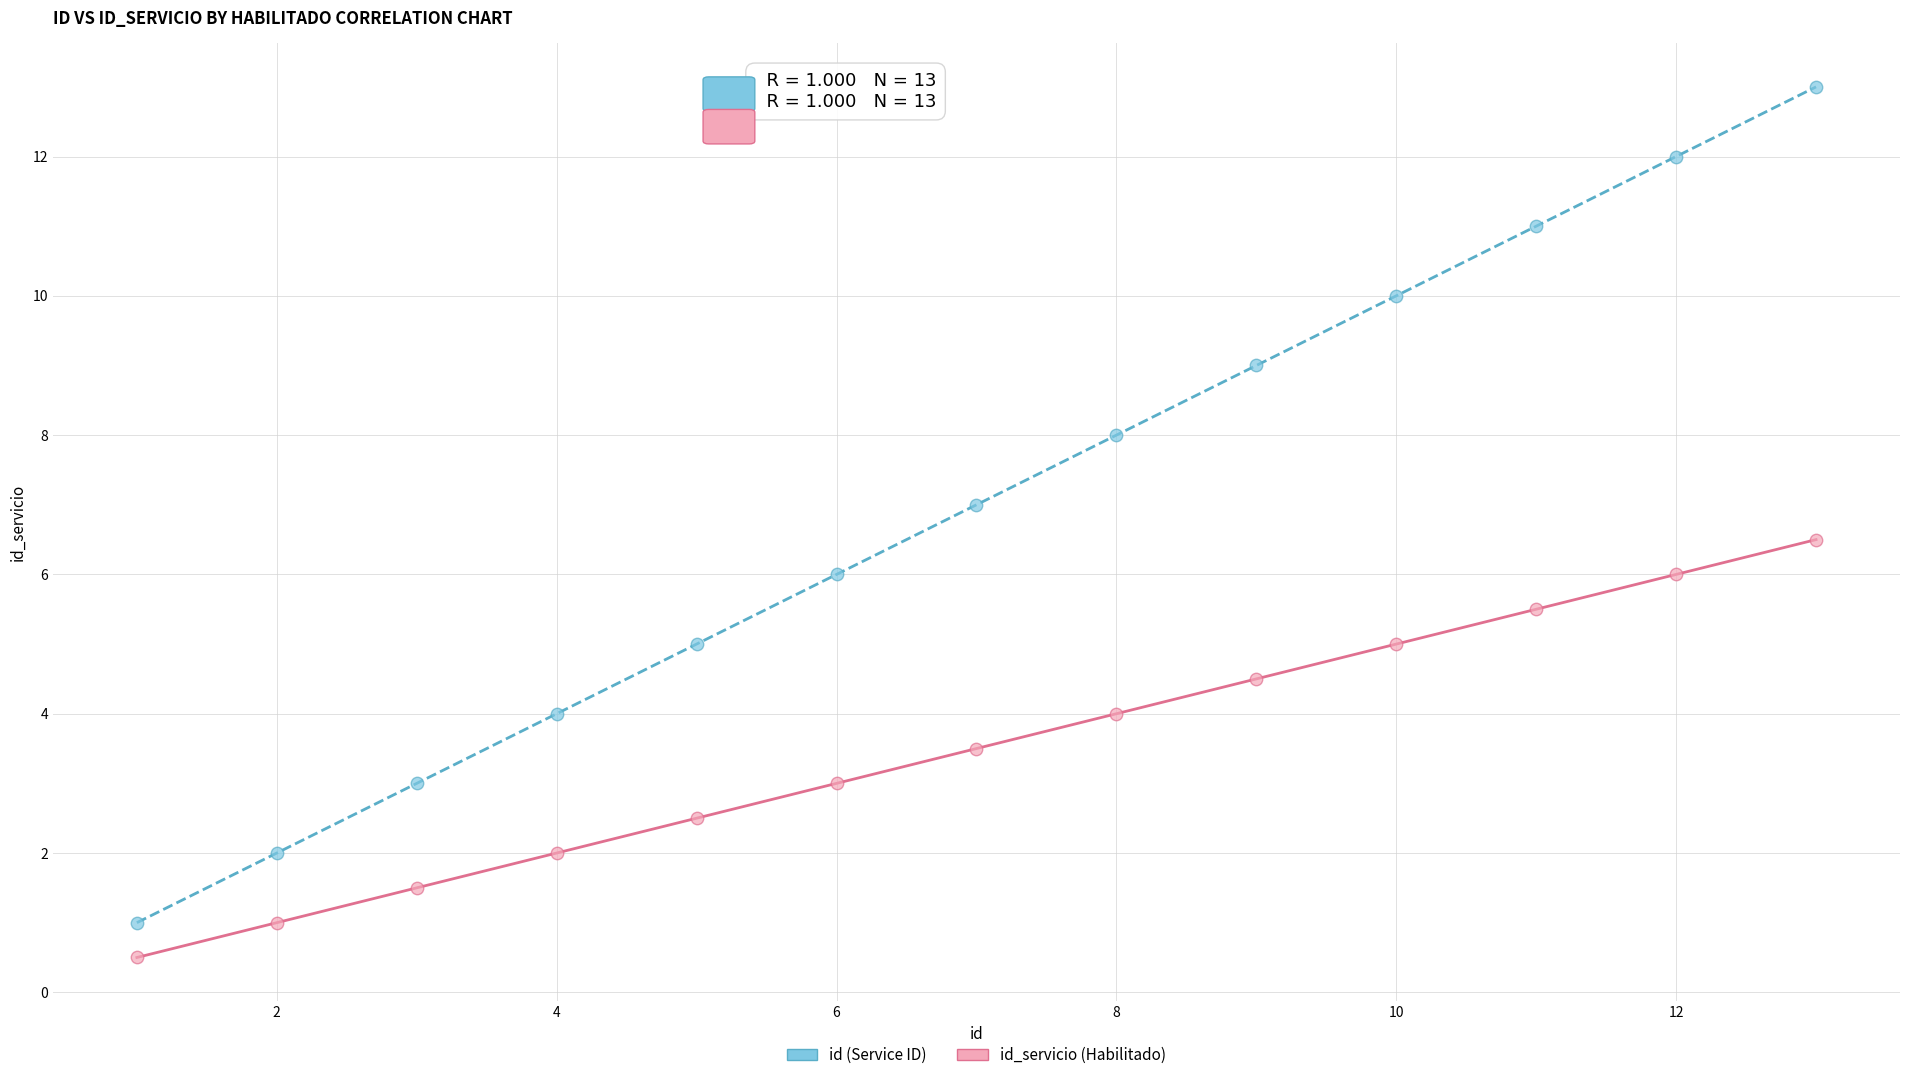

Across all data points, what is the range of X values (max minus min)?

12.0